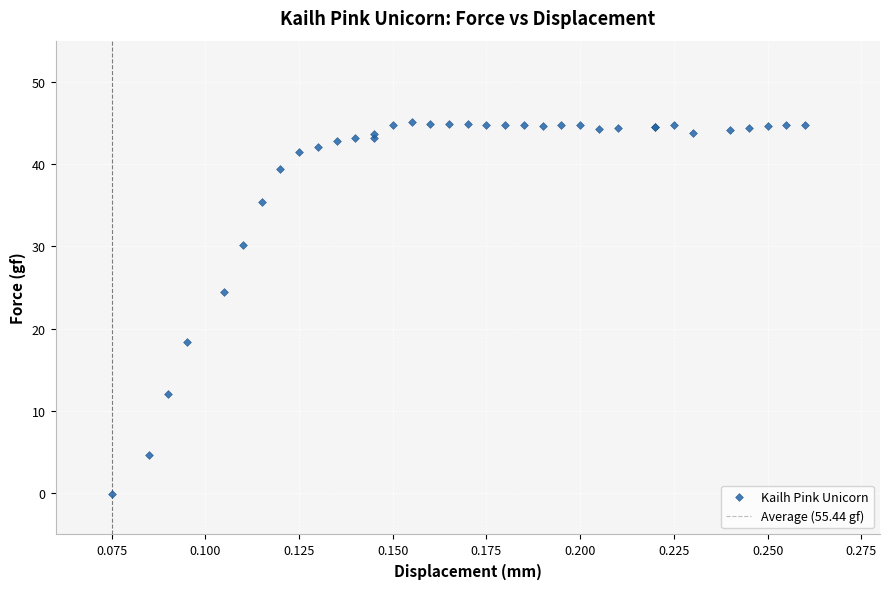

What Y value in the scatter plot is closest to 22?

24.5